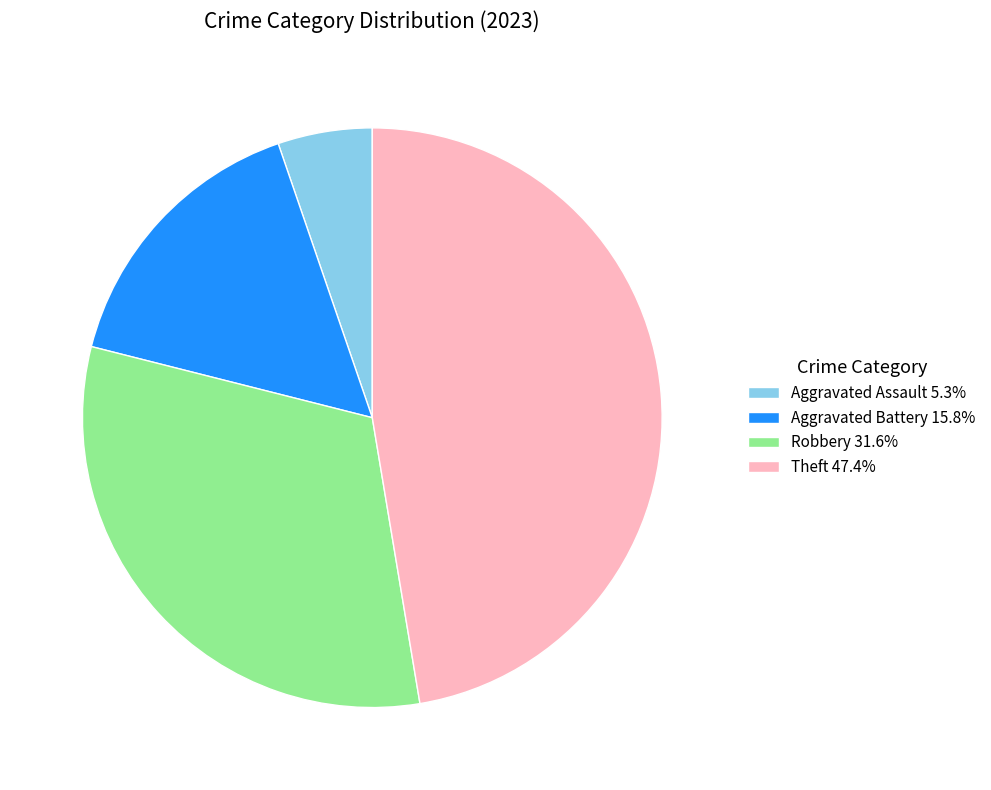

Is there a majority slice in this chart?

No